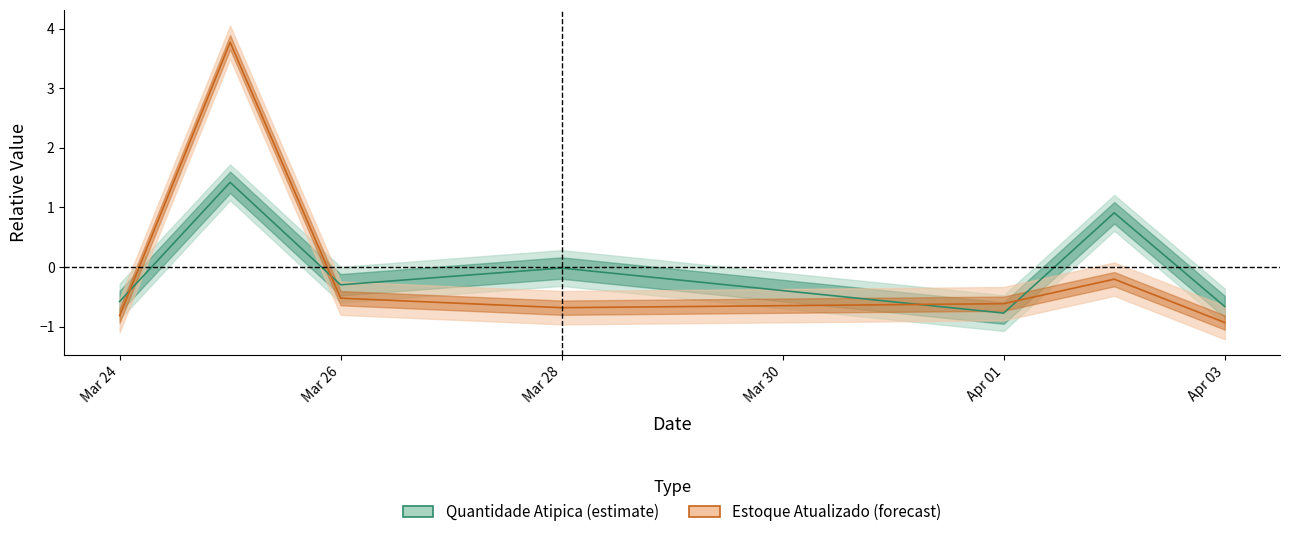

At how many categories does at least one series exceed 1?

1